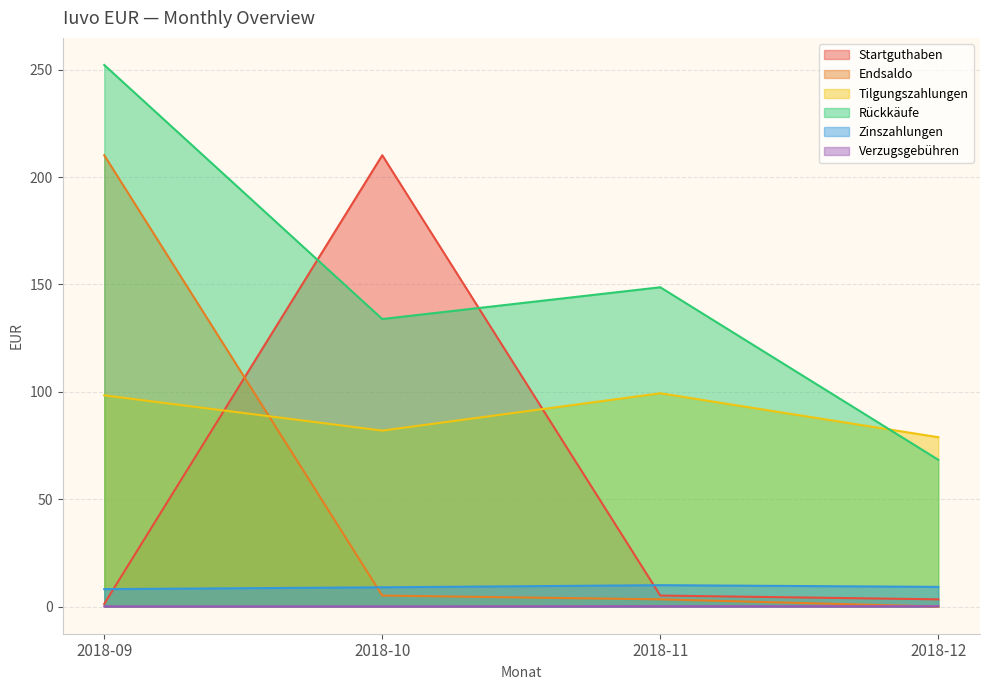

What is the difference between the highest and lowest values at 2018-11?

148.5